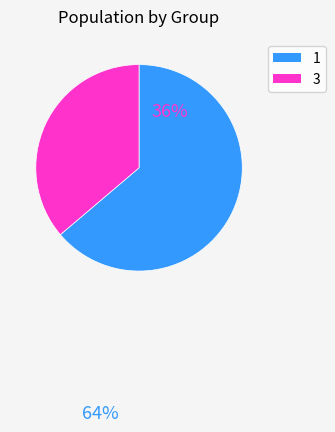

Combined, do 1 and 3 account for over 50%?

Yes